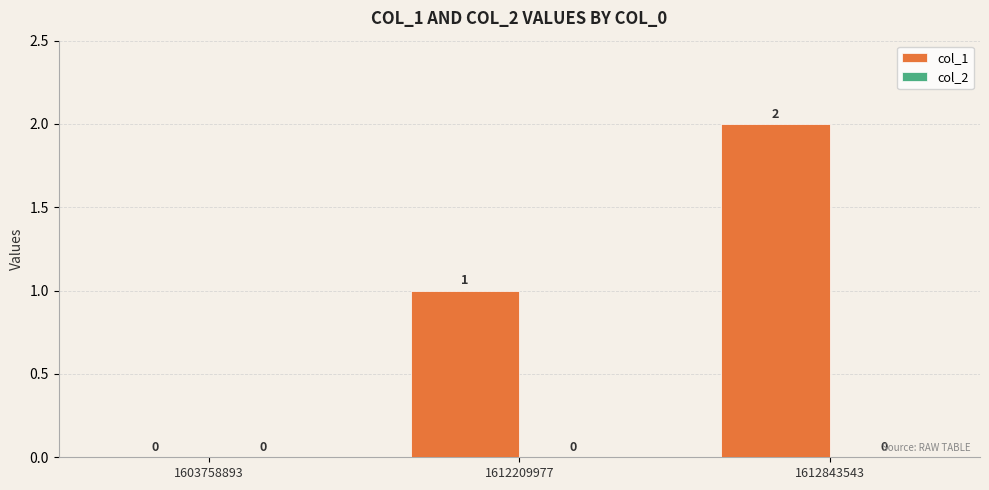

Is it true that the value at 1612209977 is 1?

True